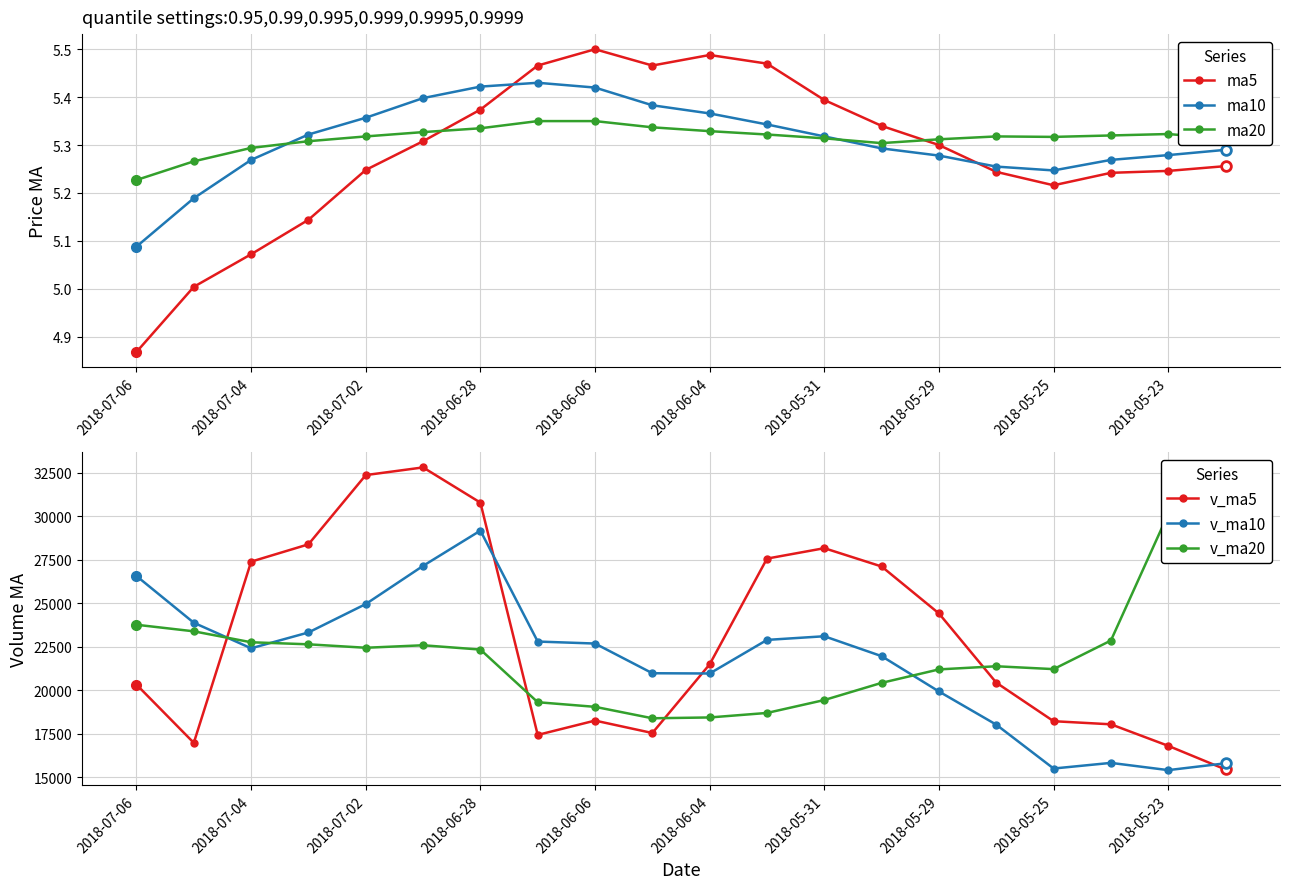

What position from the left is 17?

18